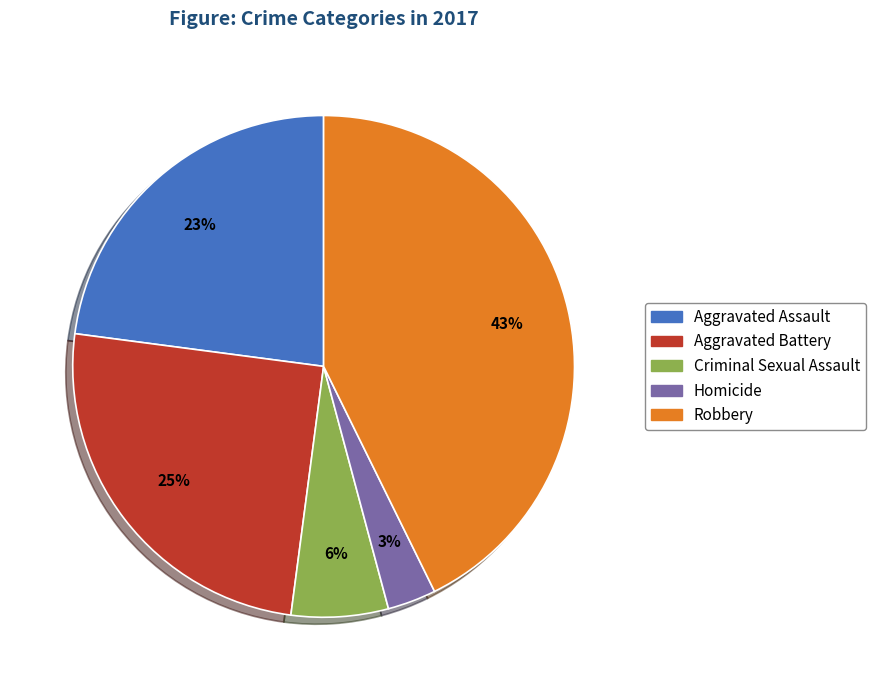

To the nearest percent, what is the combined percentage of Homicide and Aggravated Battery?

28%